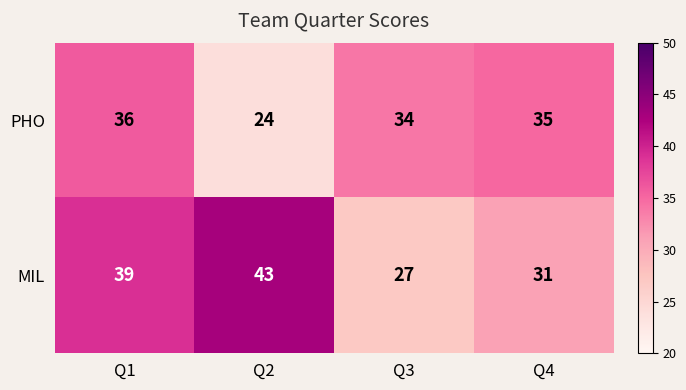

Is it true that PHO equals 53 at Q1?

False